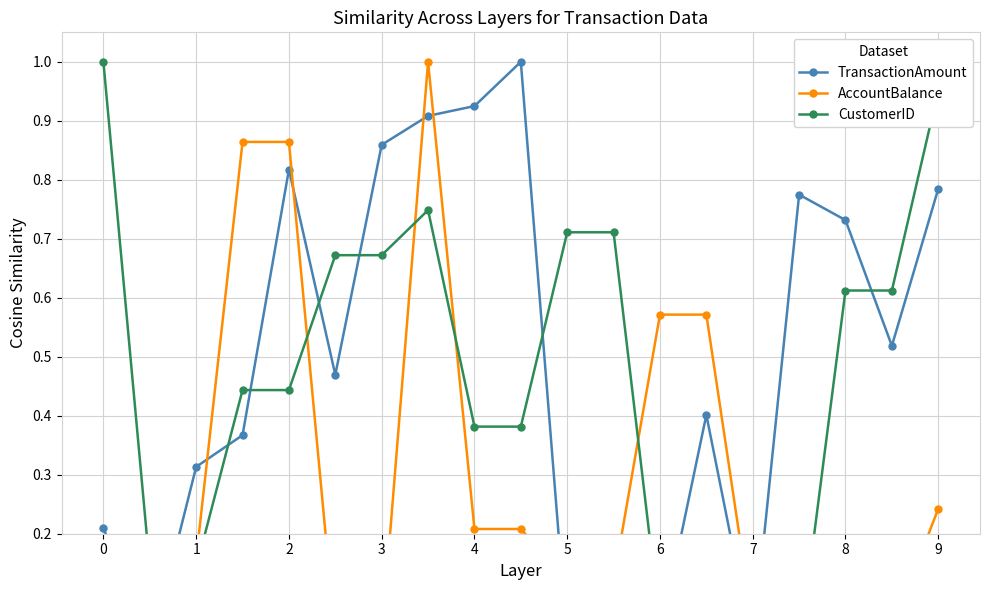

At how many categories does at least one series exceed 0?

19